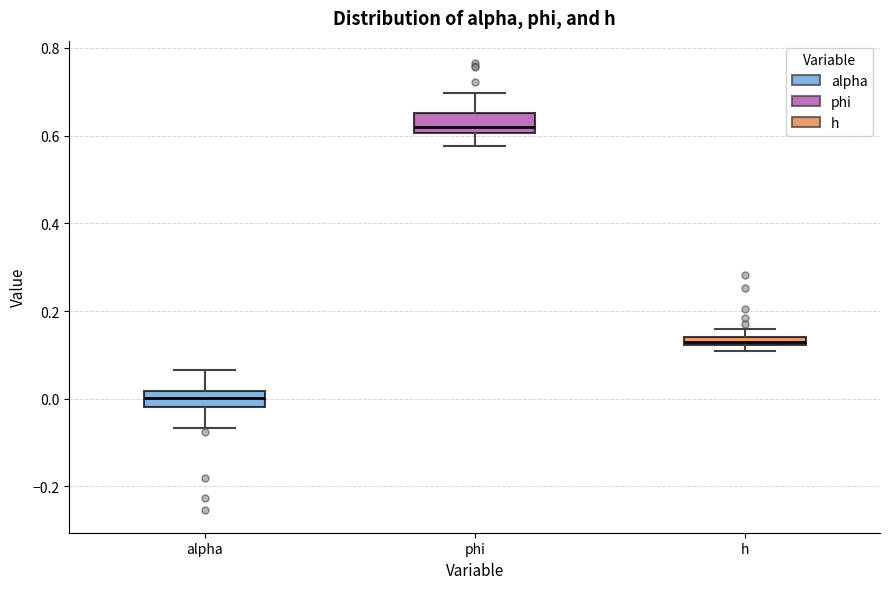

Which box's median line is the lowest?

alpha